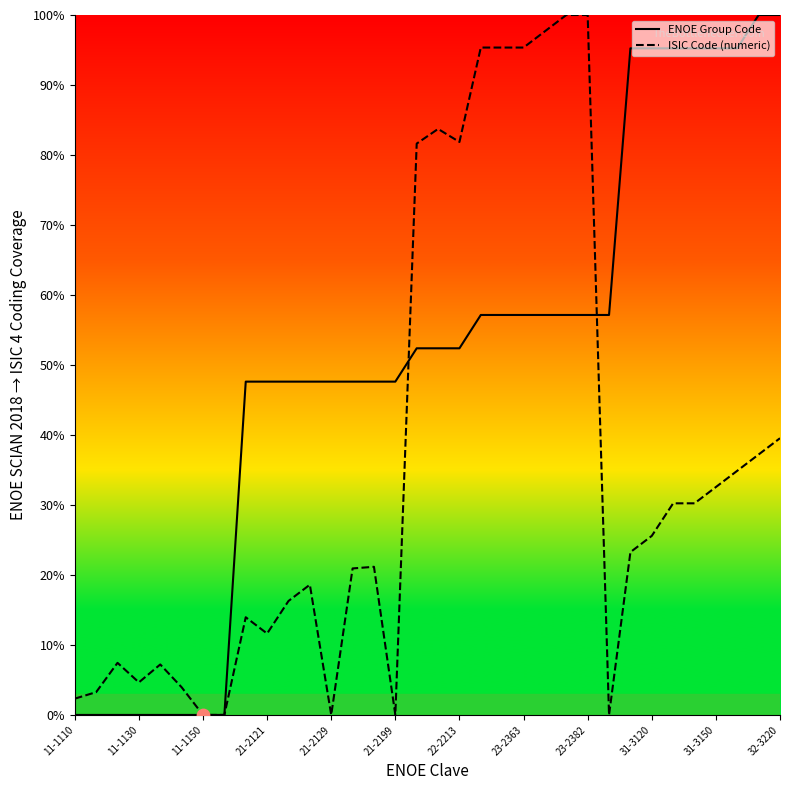

Which series has the widest spread of Y values?

ENOE Group Code